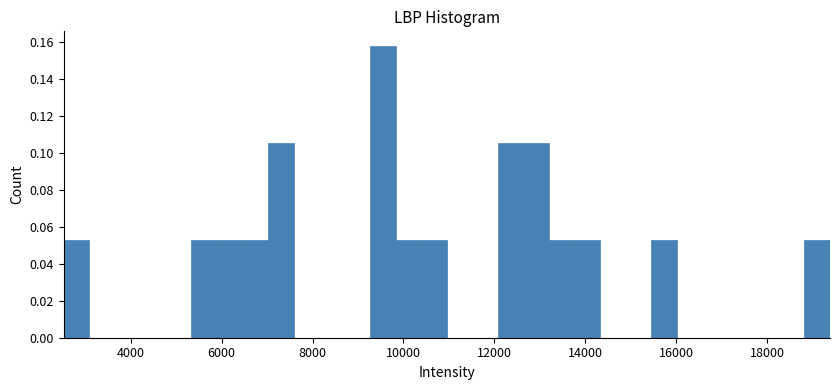

Read against the x-axis, roughly where is the centre of the tallest bar?

9600